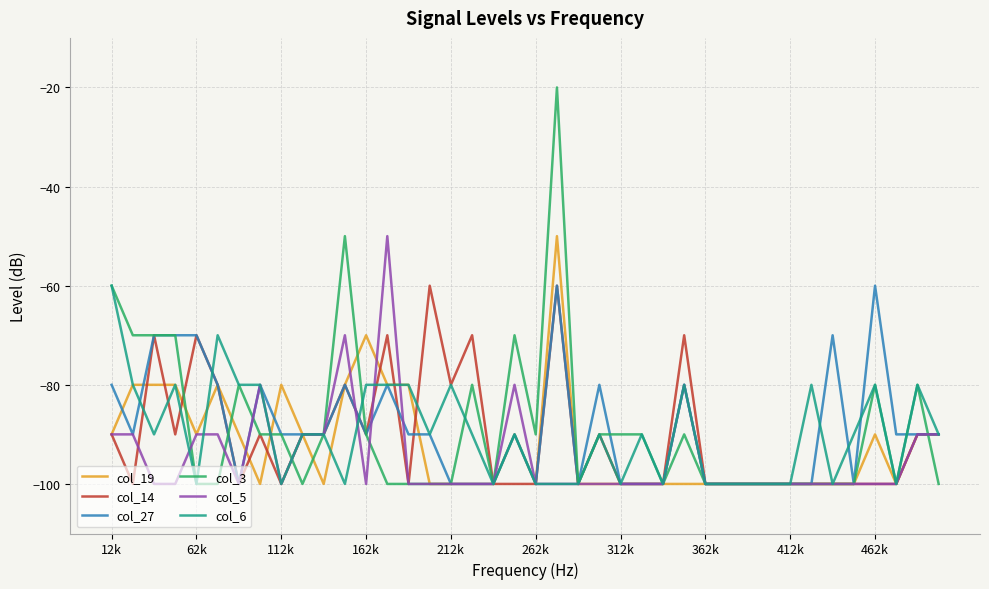

What is the highest value of the col_14 series?

-60.0